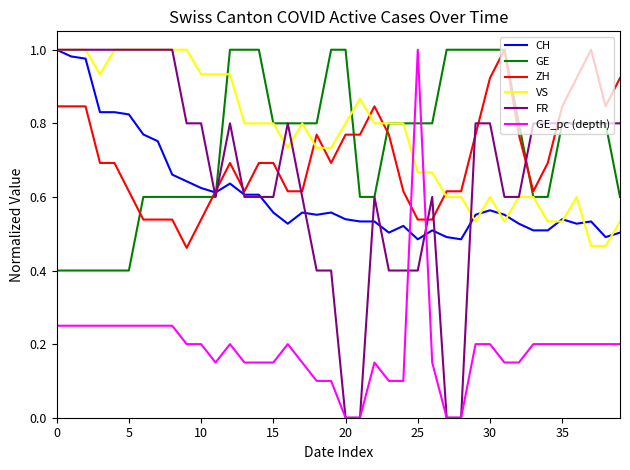

After their last crossing, which series has the higher values: CH or GE_pc (depth)?

CH